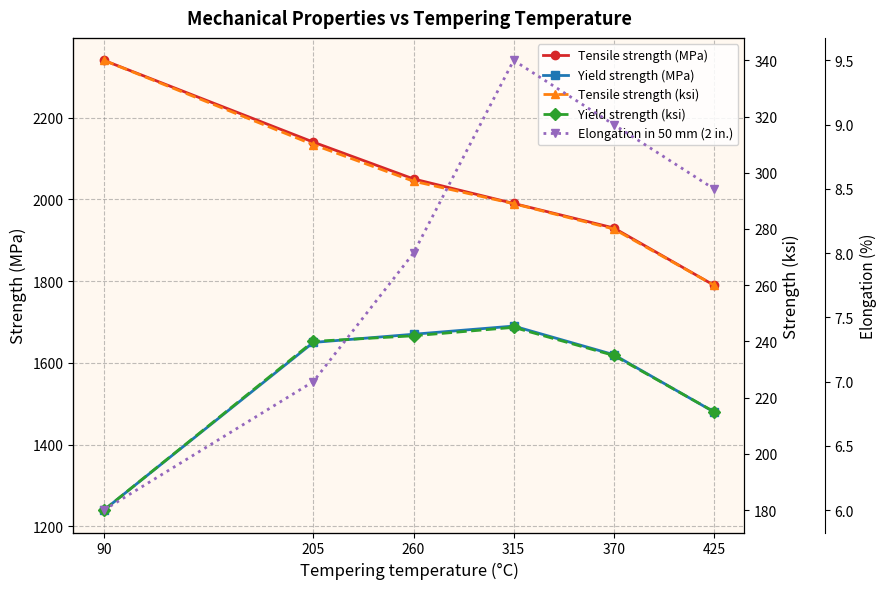

Which series changed the most between 90 and 260?

Yield strength (MPa)